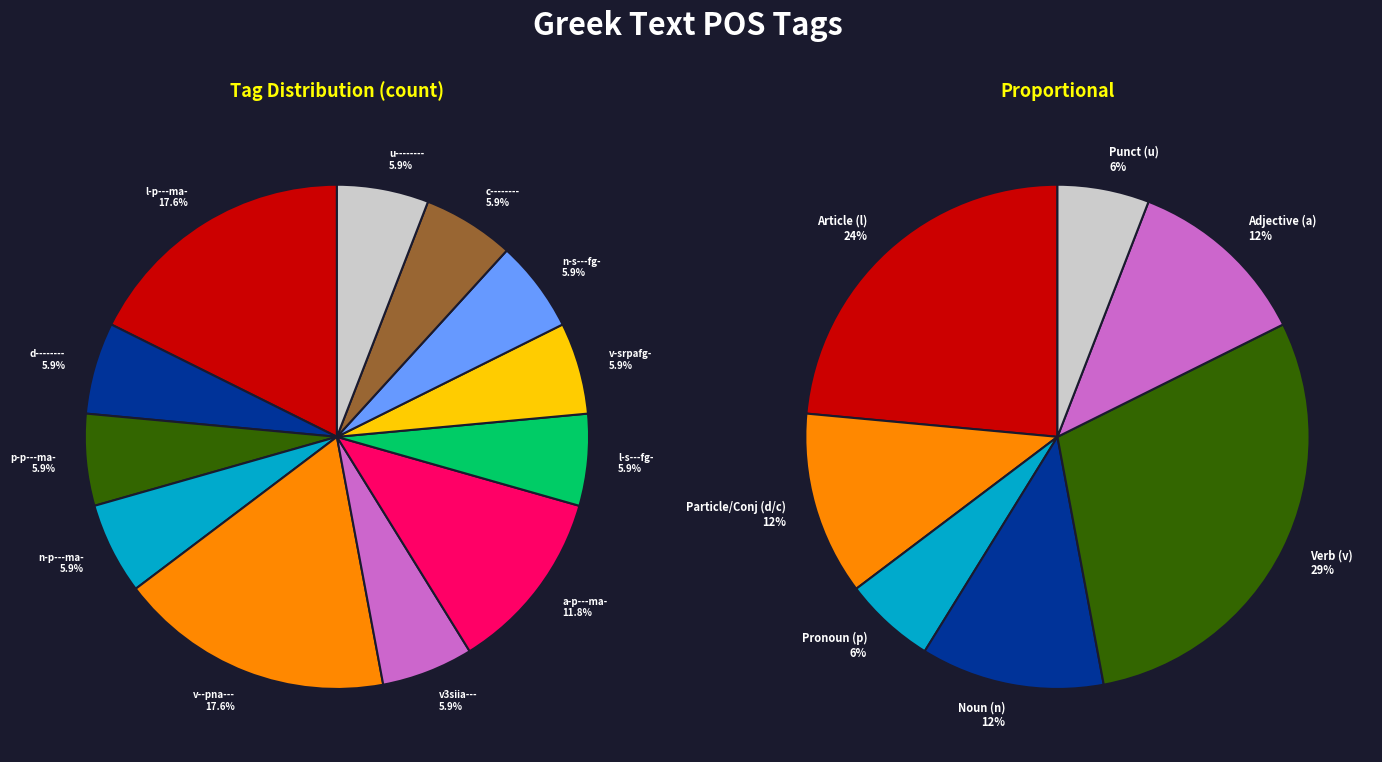

Is it true that p-p---ma- is 6% of the pie?

True